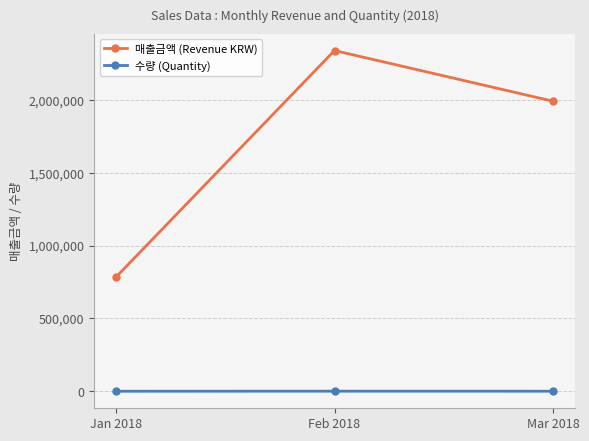

Rank the series at Feb 2018 from lowest to highest value.

수량 (Quantity), 매출금액 (Revenue KRW)